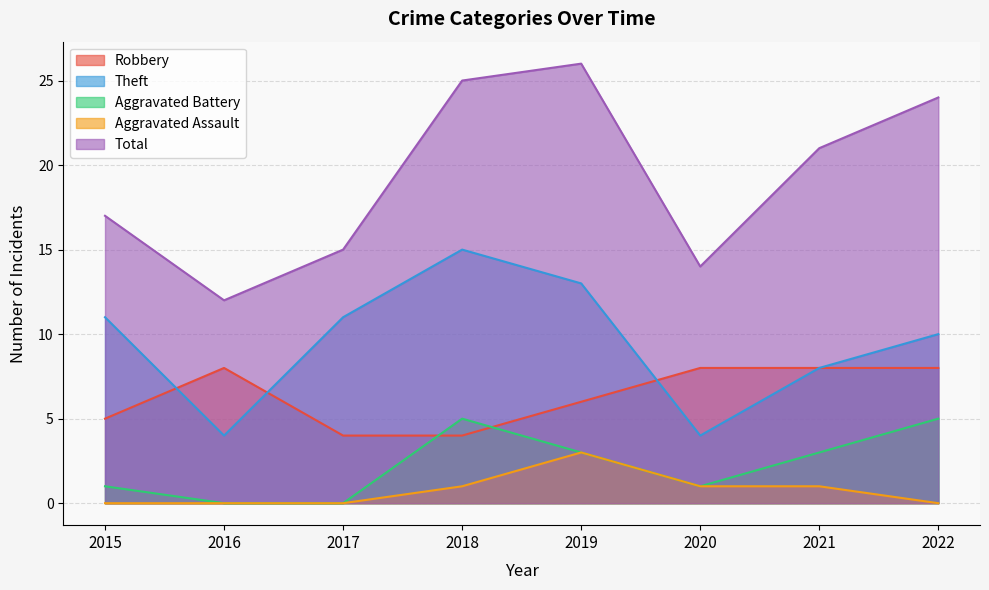

What are all the series names shown in the legend?

Robbery, Theft, Aggravated Battery, Aggravated Assault, Total